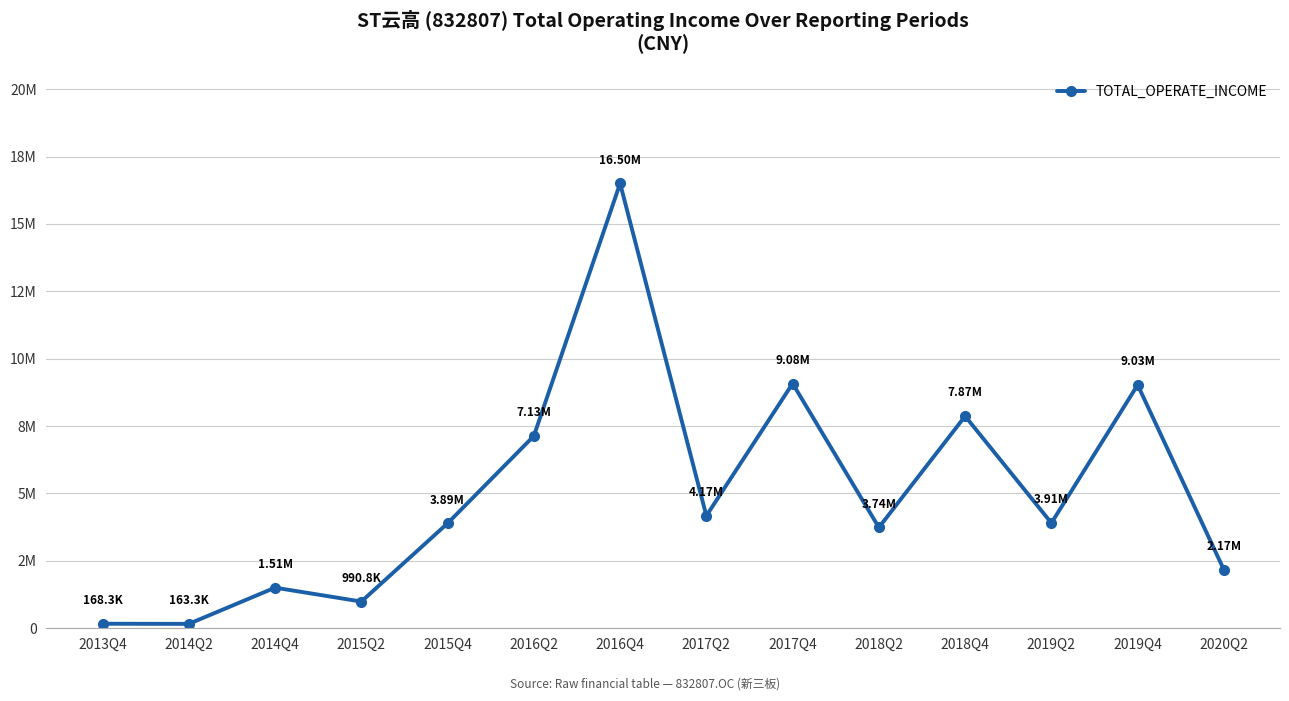

Is it true that the value at 2019Q4 is 14181052.2?

False